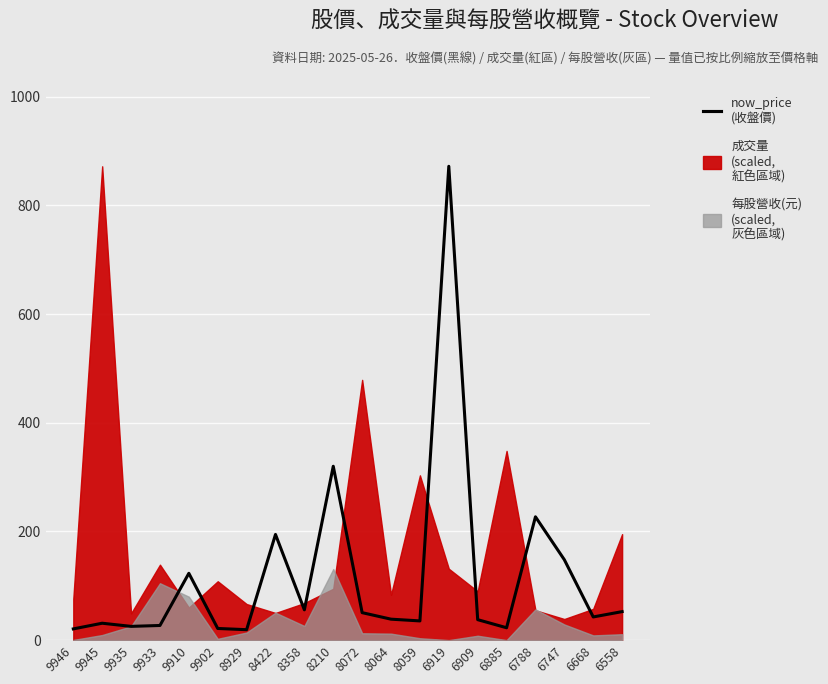

Where does the data first go above 42?

9910